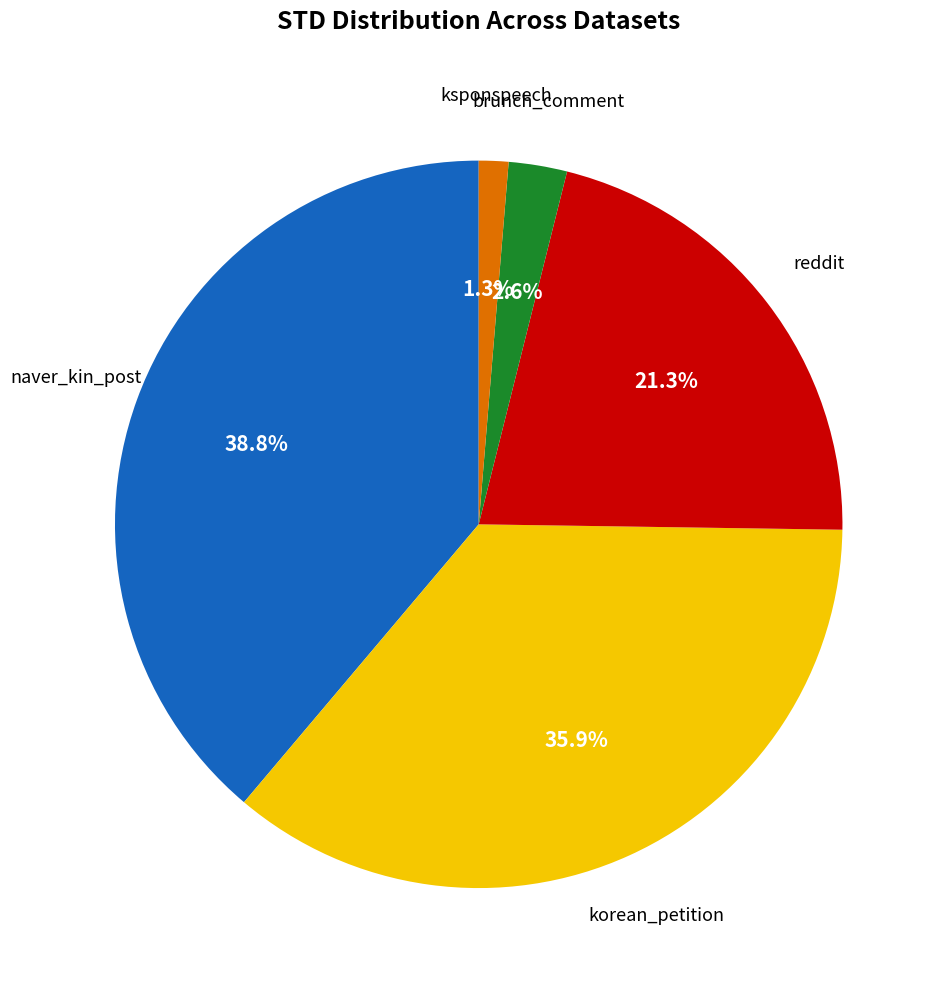

Is there a majority slice in this chart?

No